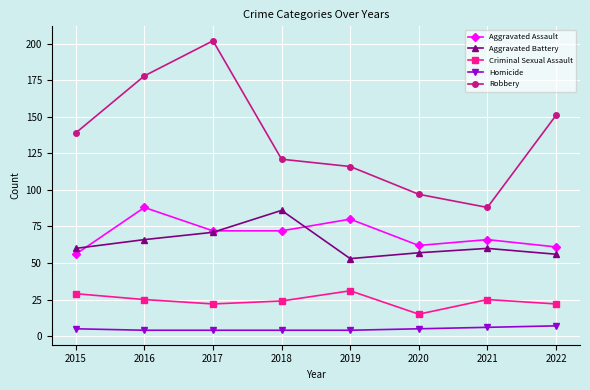

What is the difference between the maximum and second lowest values in the Aggravated Assault series?

27